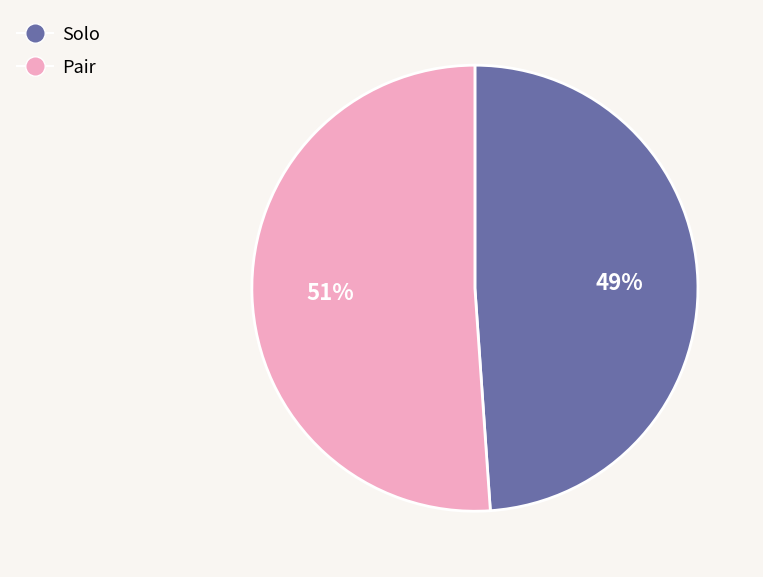

True or false: Pair accounts for 51% of the total.

True